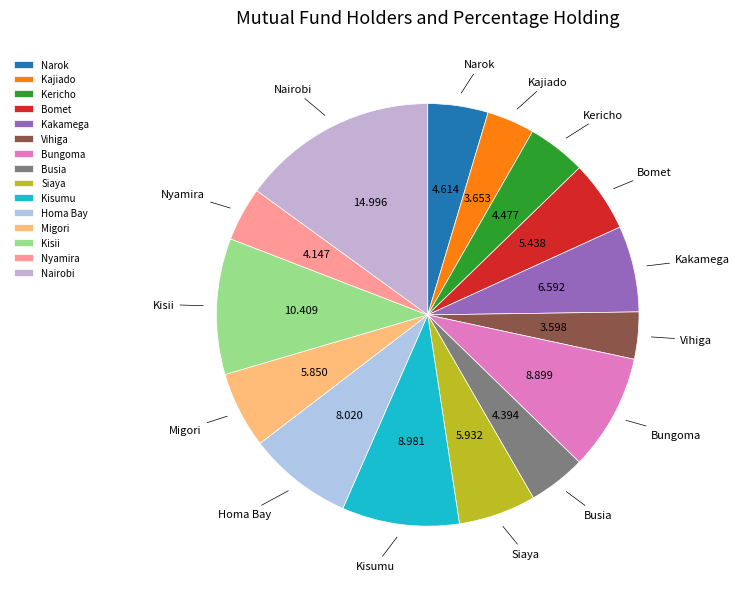

Which slice is the largest?

Nairobi